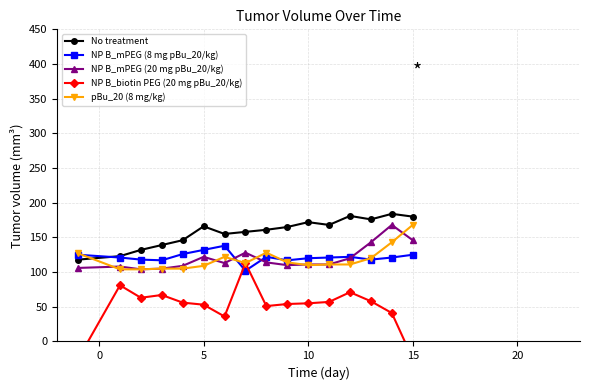

Which series has the widest spread of values?

NP B_biotin PEG (20 mg pBu_20/kg)